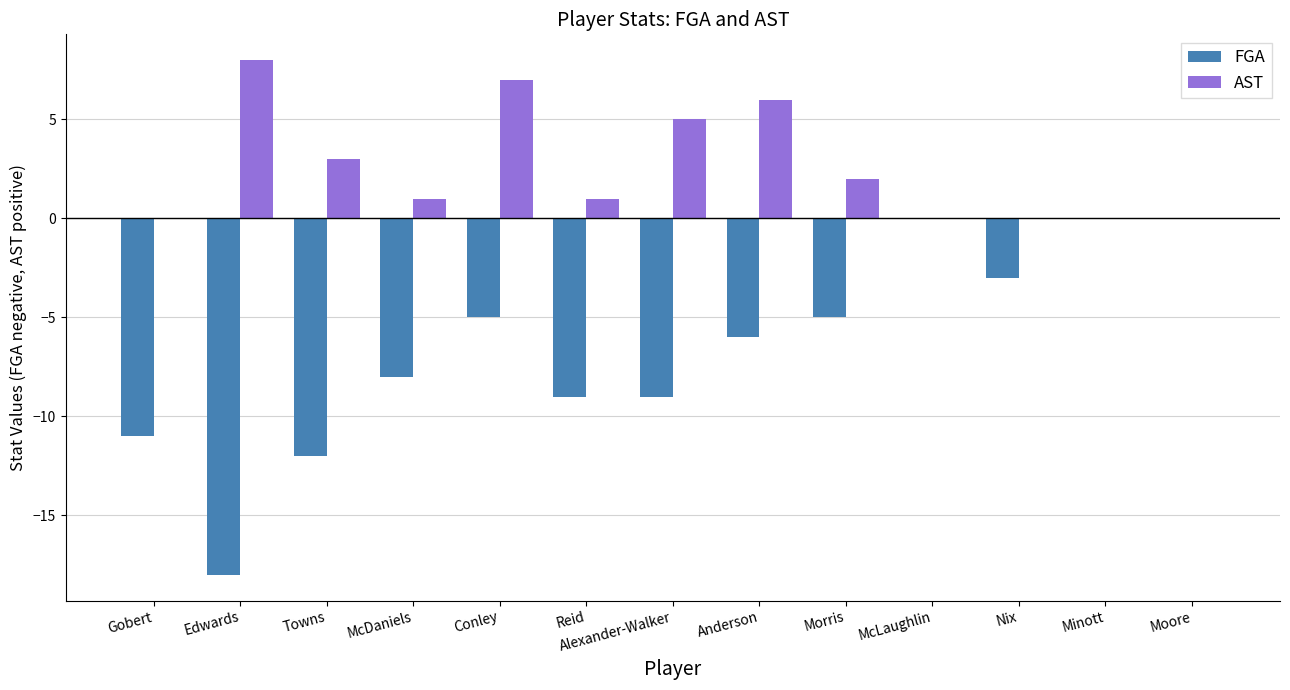

How many AST values are between 0 and 5?

10